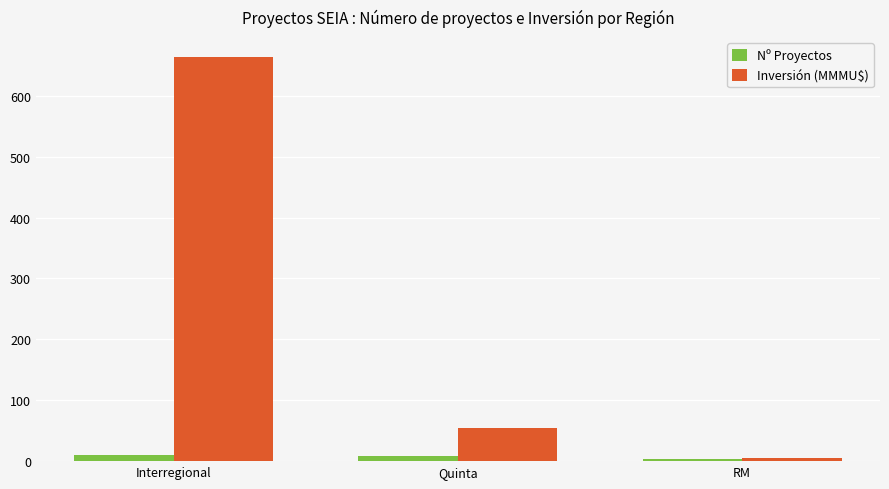

What is the spread (max minus min) of values at Interregional?

652.9